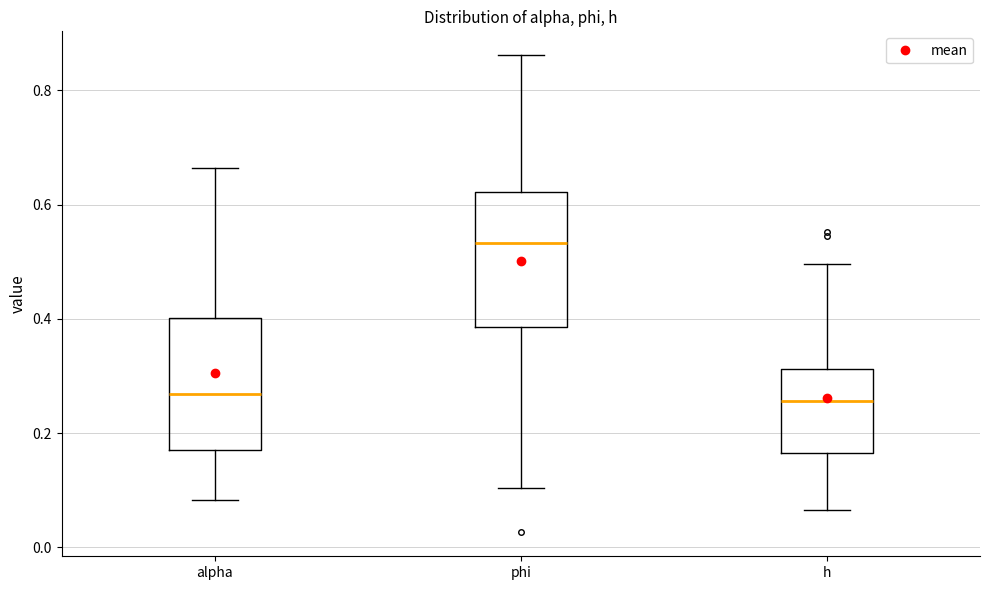

Which box has the highest median line?

phi